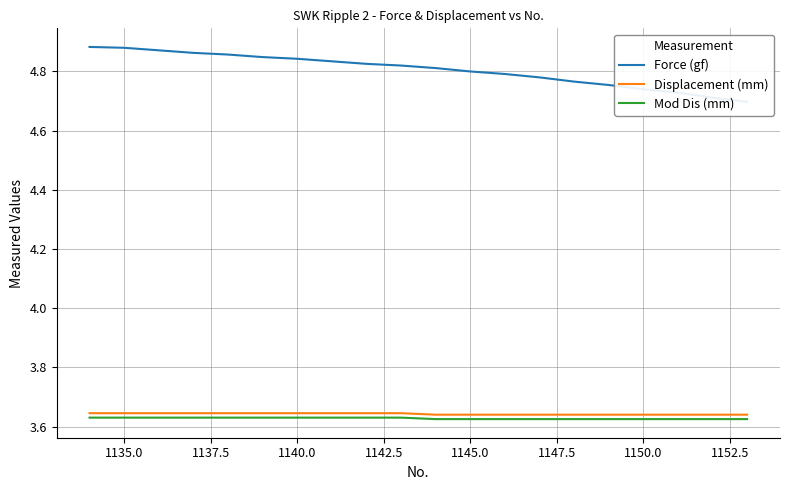

How many series are shown in this chart?

3